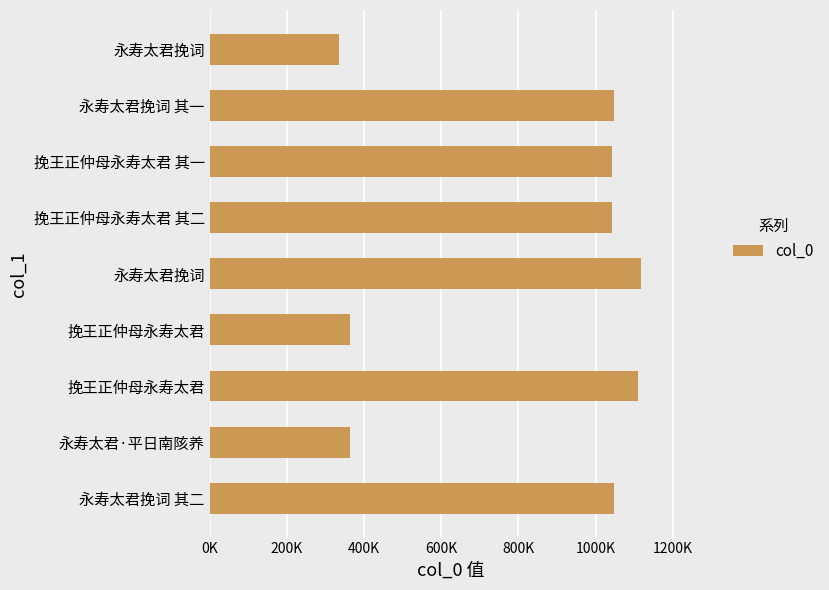

Does the chart contain any negative values?

No